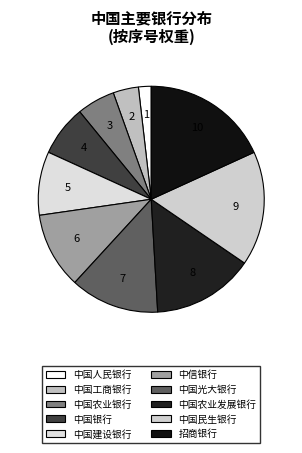

What is the total percentage of 中国民生银行 and 中信银行?

27.3%